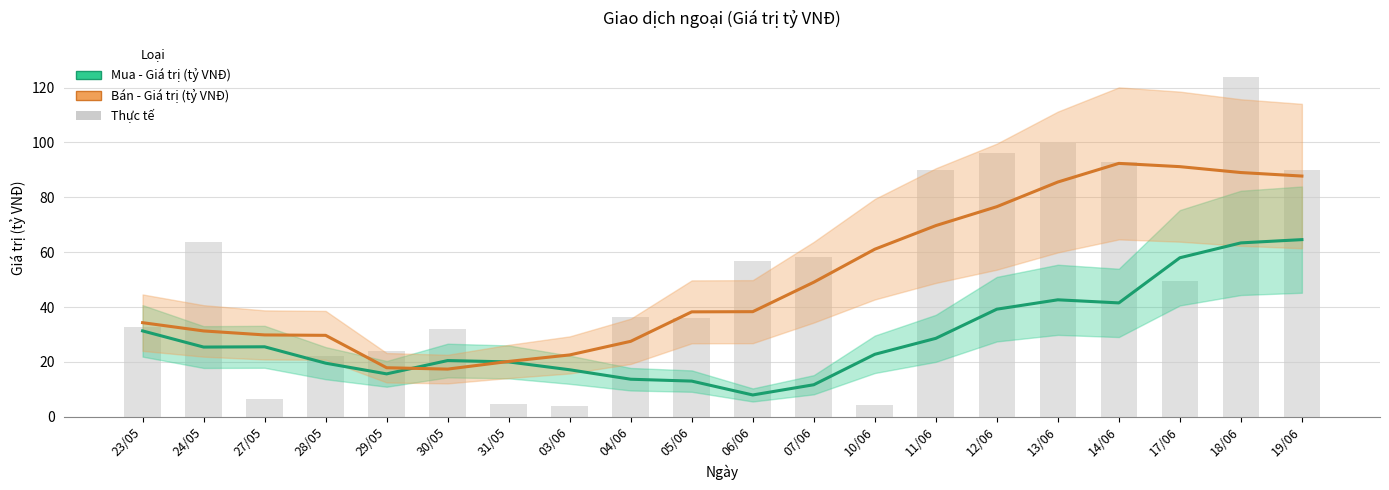

What is the label of the 7th bar from the right?

11/06